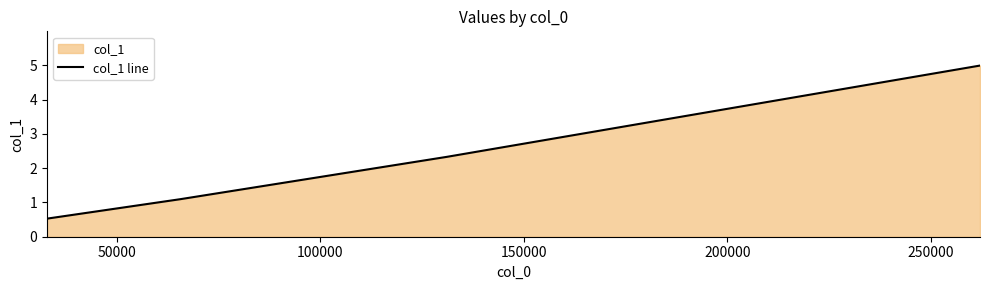

What is the sum of all values?

8.9